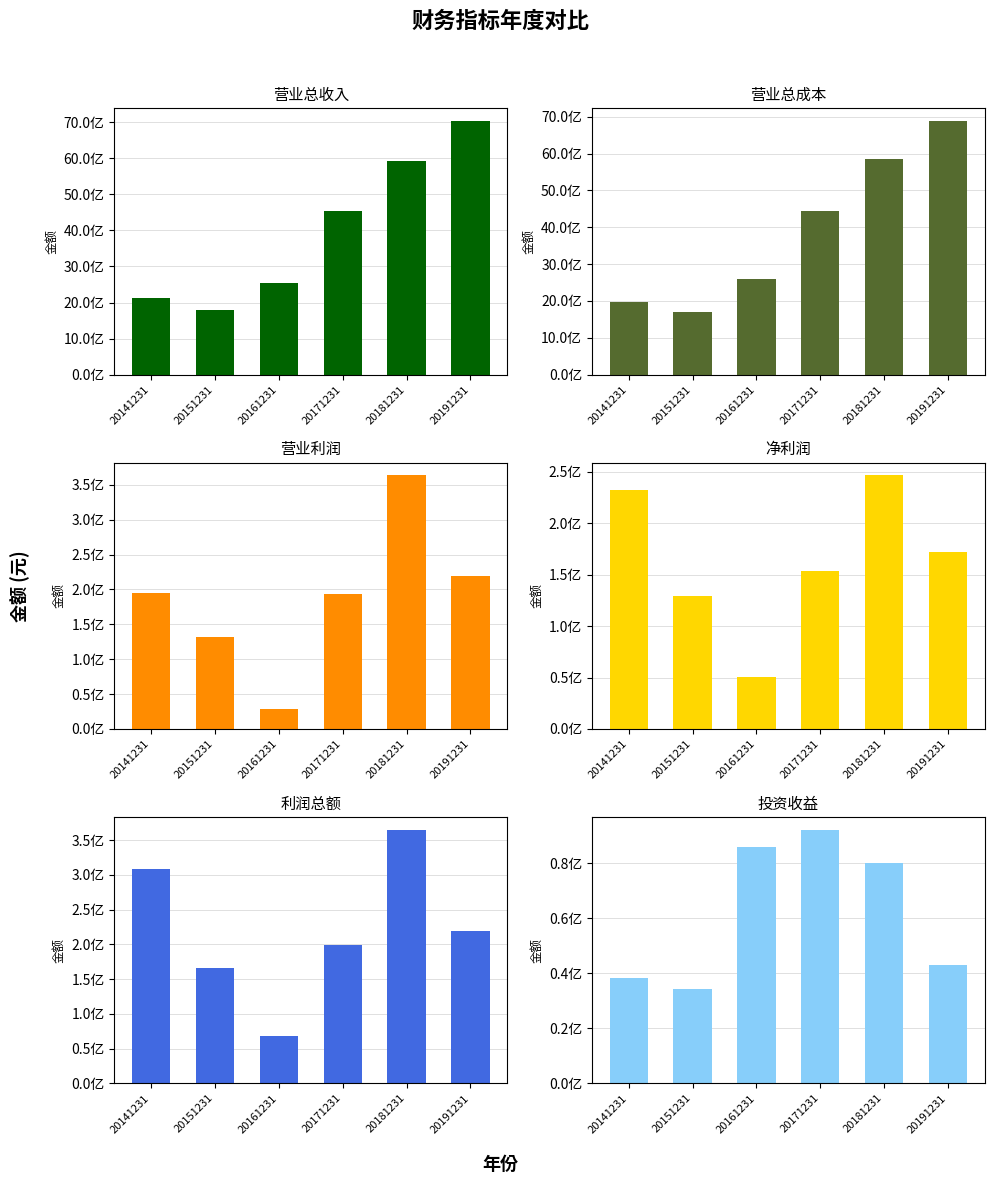

What is the value of the 营业总收入 bar at the 6th from the left?

7032618014.3